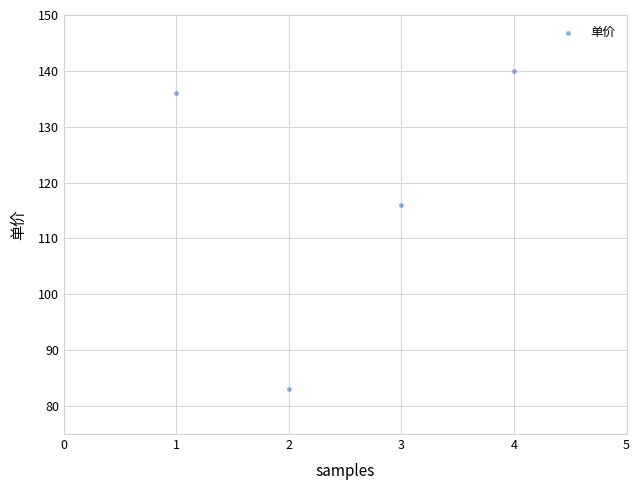

What is the range of X values (max minus min)?

3